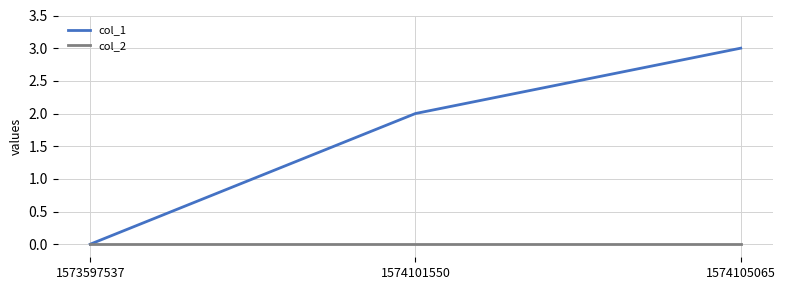

Is the value of col_2 at 1574105065 greater than the value of col_1 at 1574105065?

No